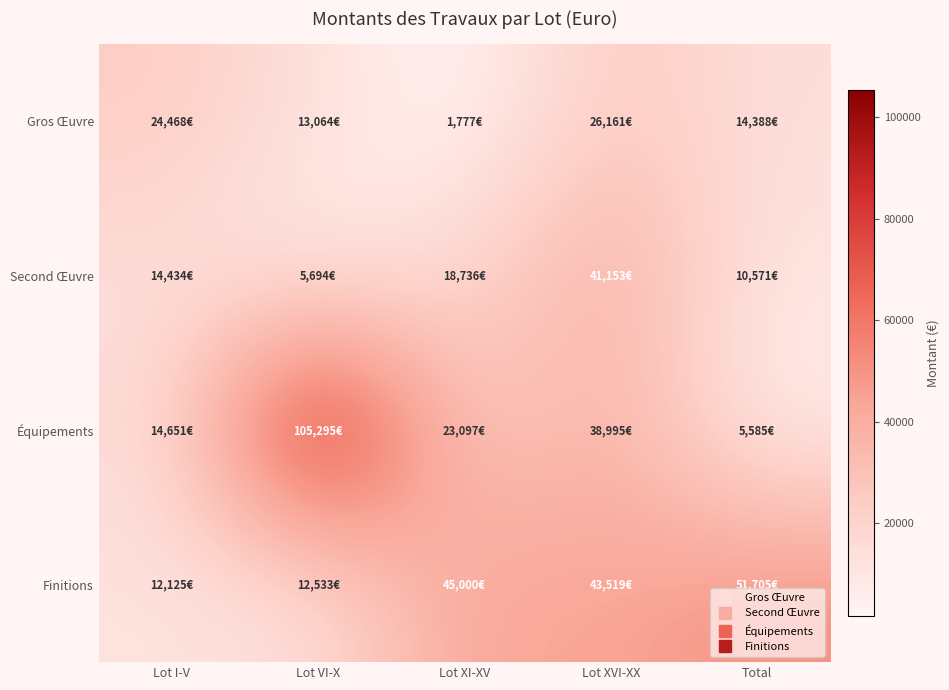

Reading left to right, transcribe all the data shown in this chart.

Gros Œuvre: Lot I-V=24468.1	Lot VI-X=13063.7	Lot XI-XV=1777.2	Lot XVI-XX=26160.7	Total=14388.4
Second Œuvre: Lot I-V=14433.8	Lot VI-X=5694.4	Lot XI-XV=18735.6	Lot XVI-XX=41153.3	Total=10571.1
Équipements: Lot I-V=14650.9	Lot VI-X=105295.2	Lot XI-XV=23097.5	Lot XVI-XX=38994.8	Total=5585.1
Finitions: Lot I-V=12124.5	Lot VI-X=12533.4	Lot XI-XV=45000.0	Lot XVI-XX=43519.3	Total=51705.0